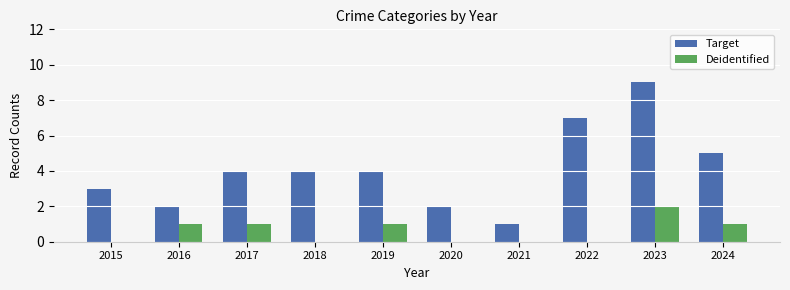

How many distinct data groups are displayed?

2